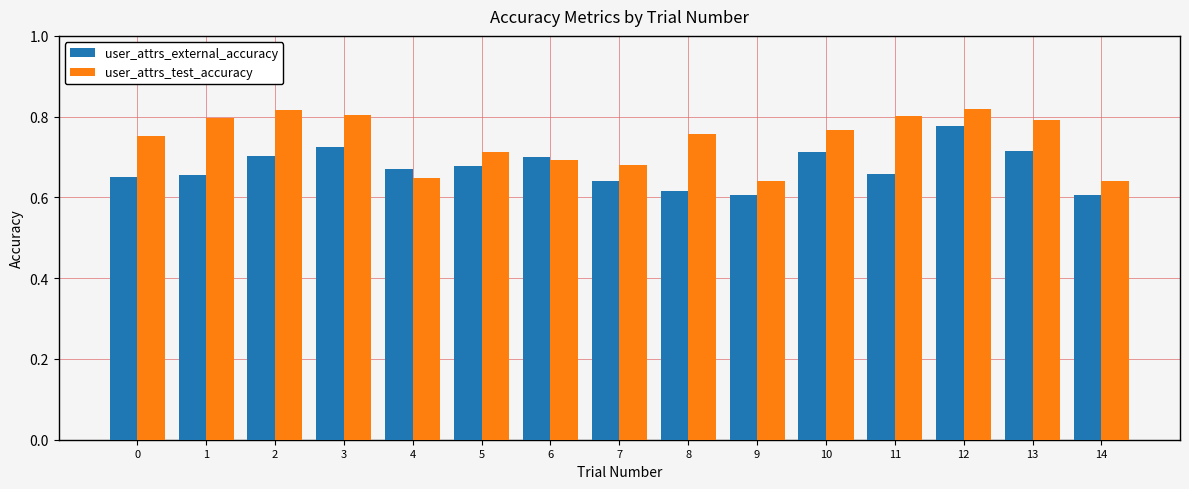

Rank the series by their maximum value, from highest to lowest.

user_attrs_test_accuracy, user_attrs_external_accuracy